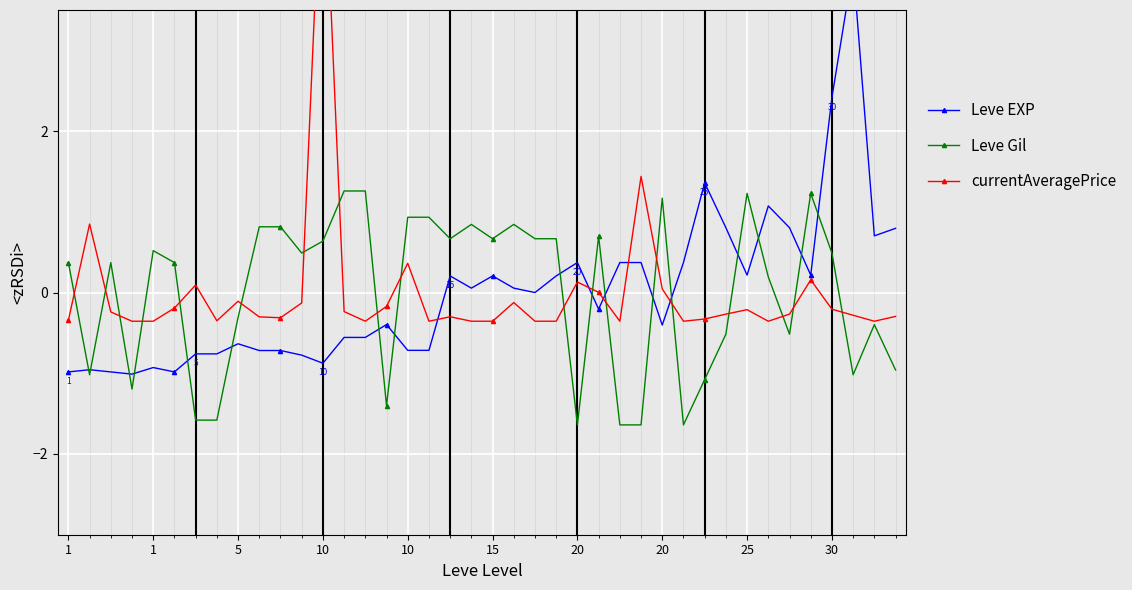

At which category does Leve EXP reach its first local peak?

1